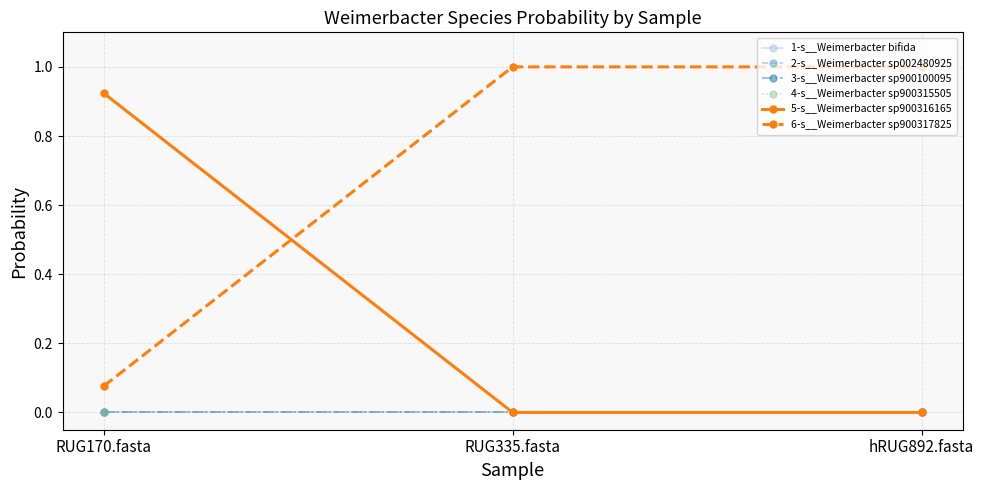

Is this an area chart (filled region under the line)?

No